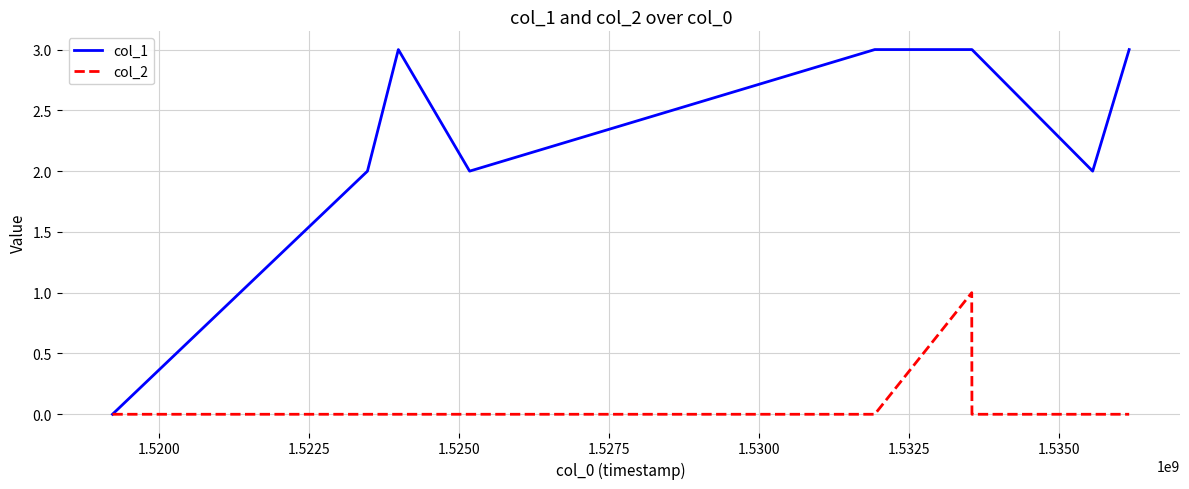

How many values in the col_1 series are below 3?

4